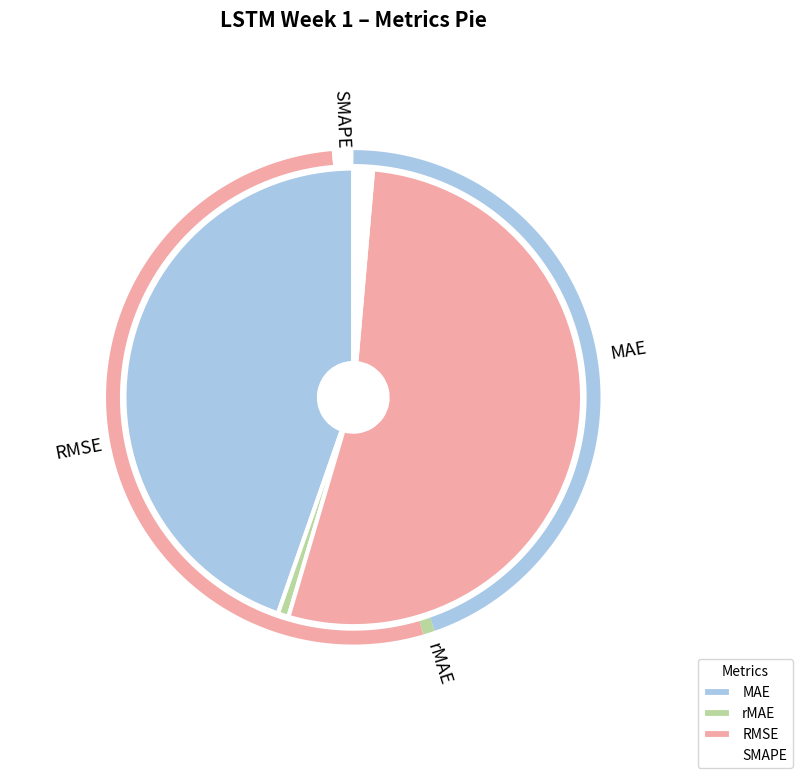

How much of the chart is everything except SMAPE?

98.6%